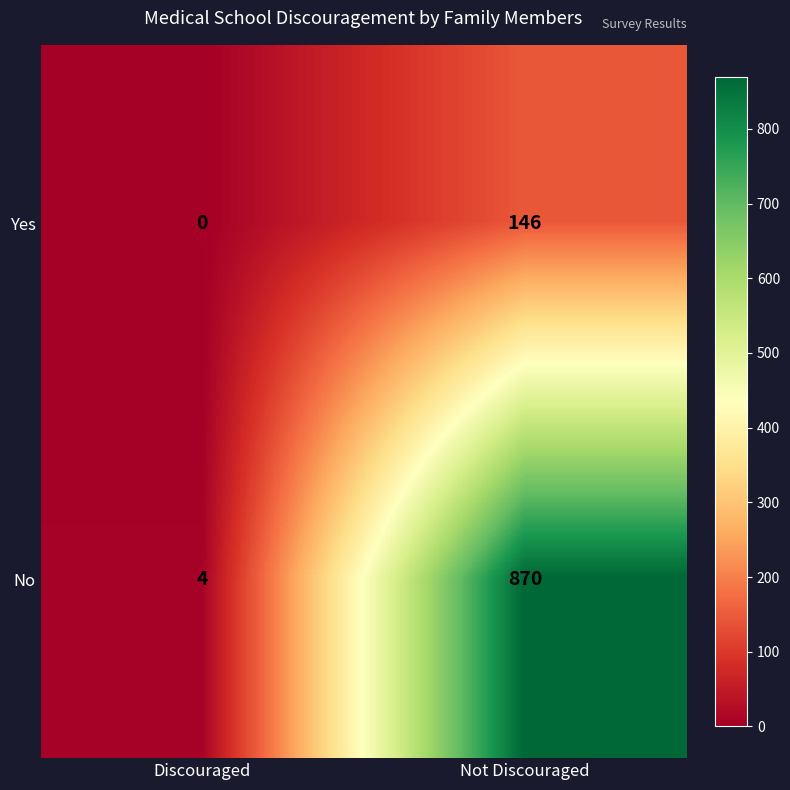

Count the number of categories in the chart.

2